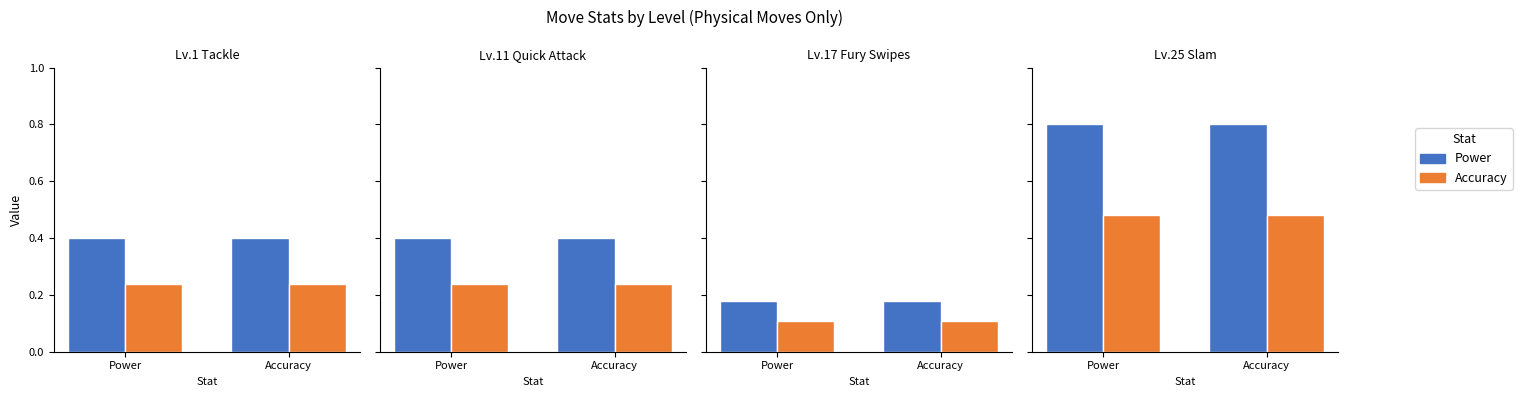

Rank the series at Power from lowest to highest value.

Accuracy, Power